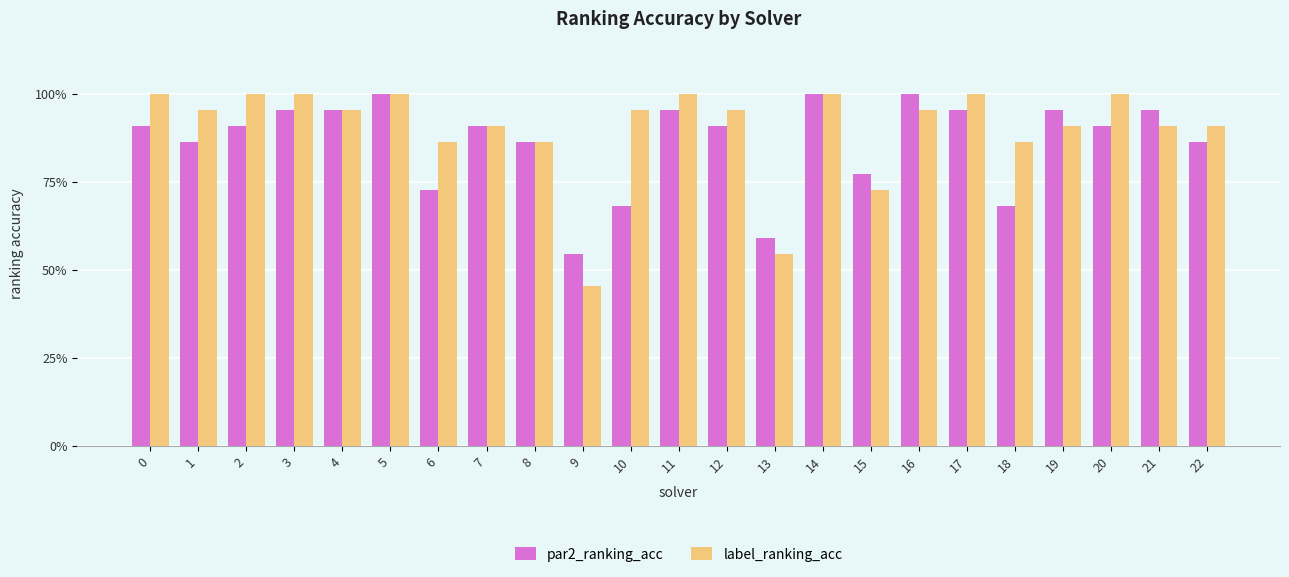

Rank the series at 2 from lowest to highest value.

par2_ranking_acc, label_ranking_acc